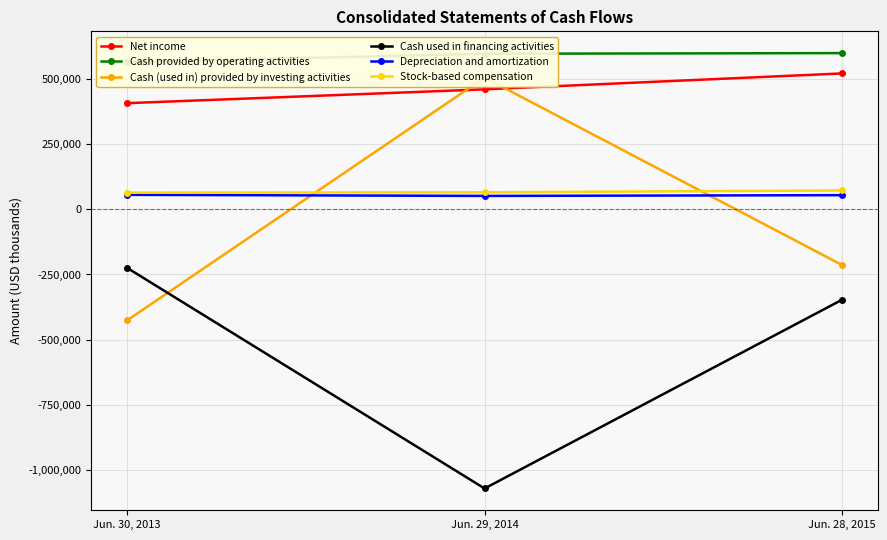

Reading right to left, list all the values displayed in this chart.

Net income: Jun. 28, 2015=520963	Jun. 29, 2014=459961	Jun. 30, 2013=406925
Cash provided by operating activities: Jun. 28, 2015=598919	Jun. 29, 2014=596427	Jun. 30, 2013=563934
Cash (used in) provided by investing activities: Jun. 28, 2015=-213821	Jun. 29, 2014=504895	Jun. 30, 2013=-426264
Cash used in financing activities: Jun. 28, 2015=-346742	Jun. 29, 2014=-1070649	Jun. 30, 2013=-224438
Depreciation and amortization: Jun. 28, 2015=54098	Jun. 29, 2014=51255	Jun. 30, 2013=55366
Stock-based compensation: Jun. 28, 2015=72131	Jun. 29, 2014=65128	Jun. 30, 2013=63865